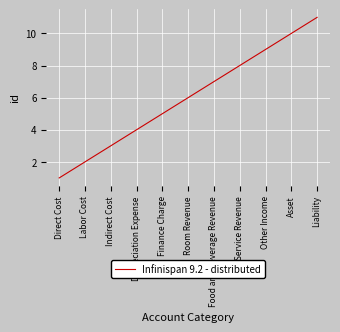

Is it true that the value at Liability is 11?

True